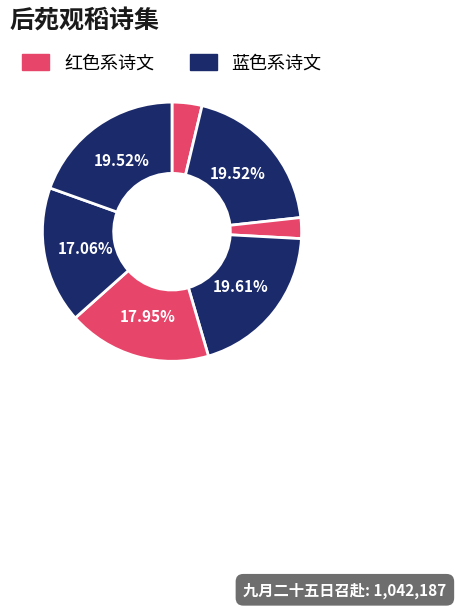

How many slices are in this pie chart?

7